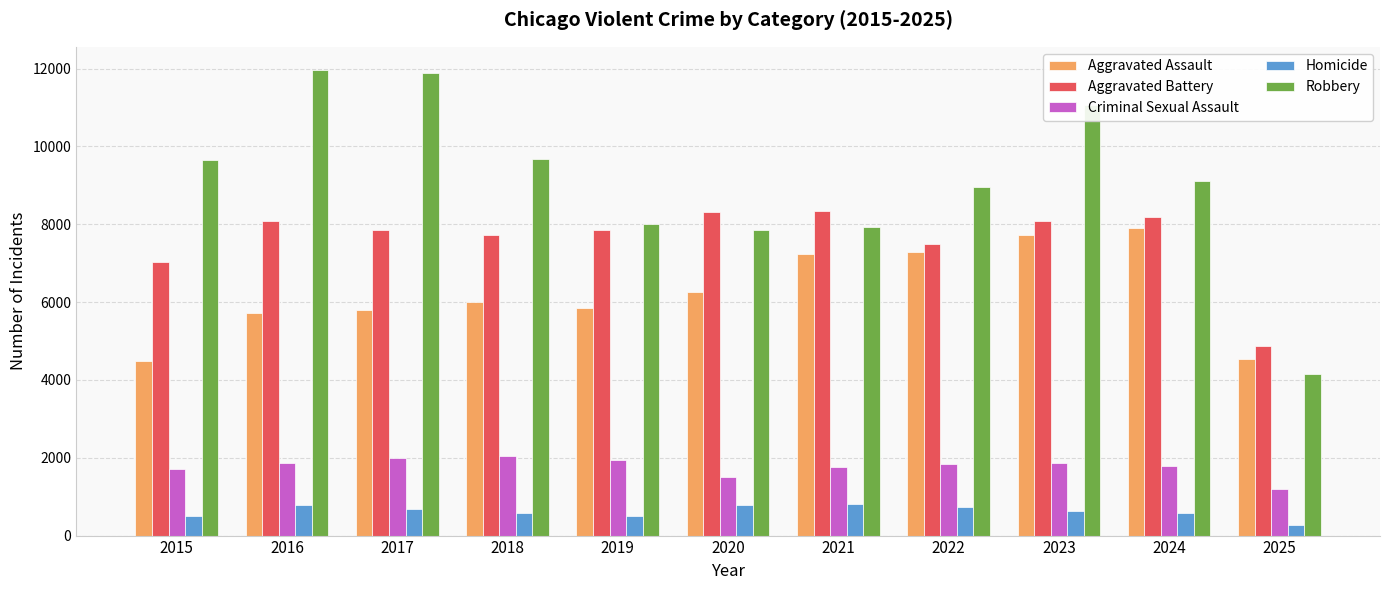

The Aggravated Assault series shows 10240 at 2020. True or false?

False